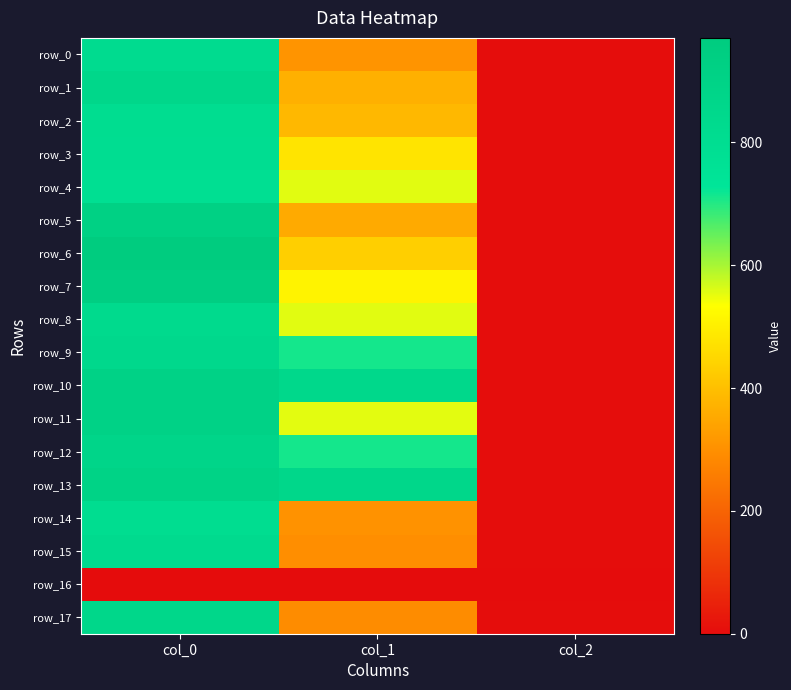

At which label does row_5 reach its minimum?

col_2